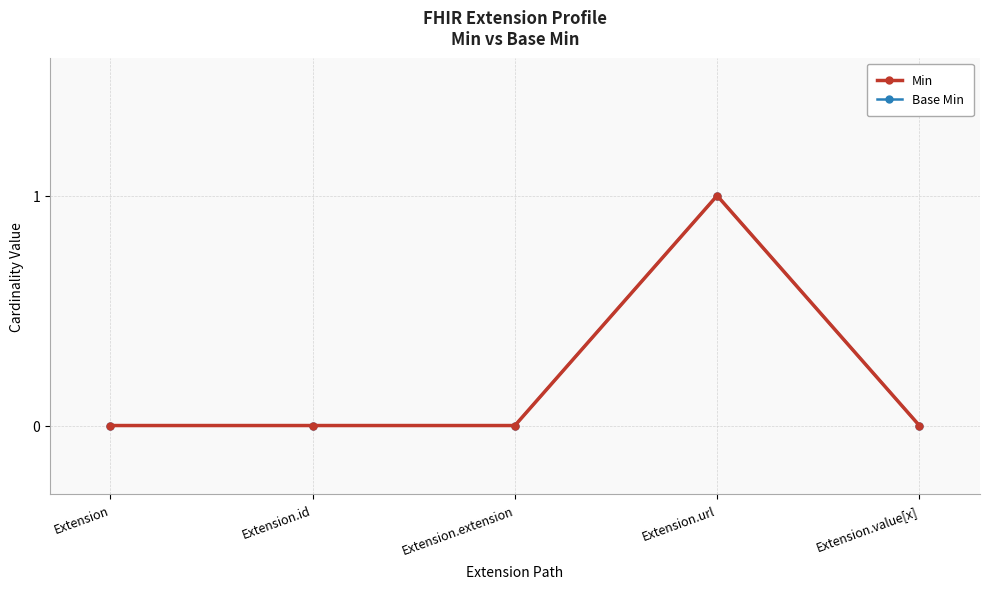

Reading left to right, transcribe all the data shown in this chart.

Min: Extension=0	Extension.id=0	Extension.extension=0	Extension.url=1	Extension.value[x]=0
Base Min: Extension=0	Extension.id=0	Extension.extension=0	Extension.url=1	Extension.value[x]=0